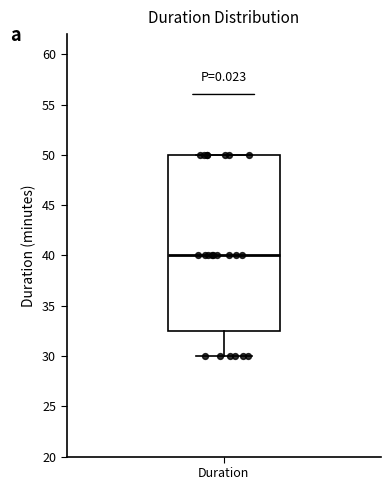

Where does the lower whisker of the box for Duration end on the y-axis? The values are not printed on the chart, so give them approximately, as read against the axis.

30.0